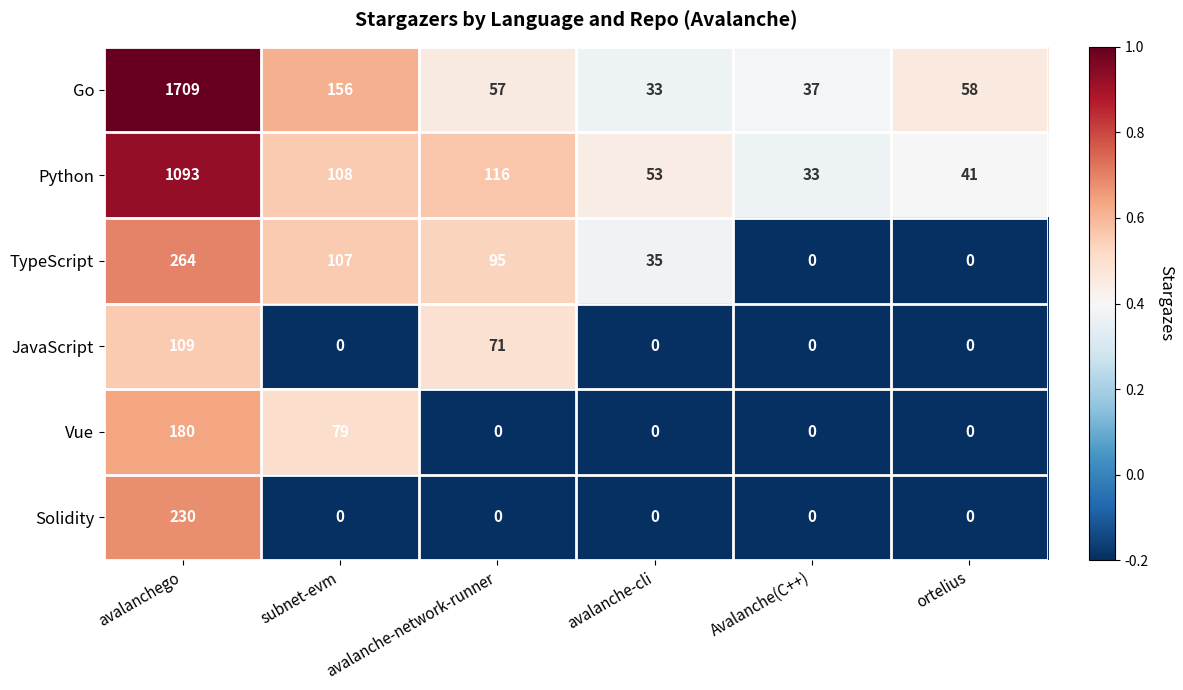

What is the difference between the maximum and minimum values in the TypeScript series?

264